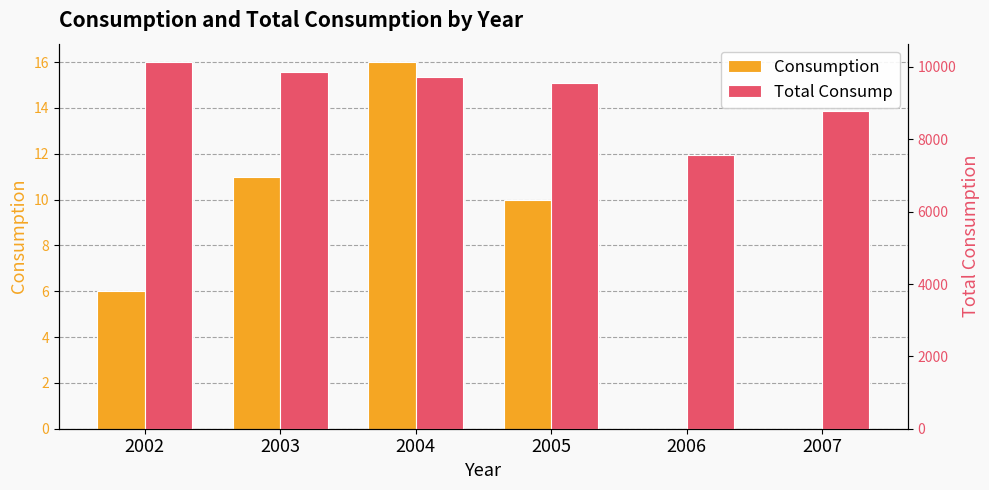

What is the difference between the maximum and minimum values in the Total Consump series?

2575